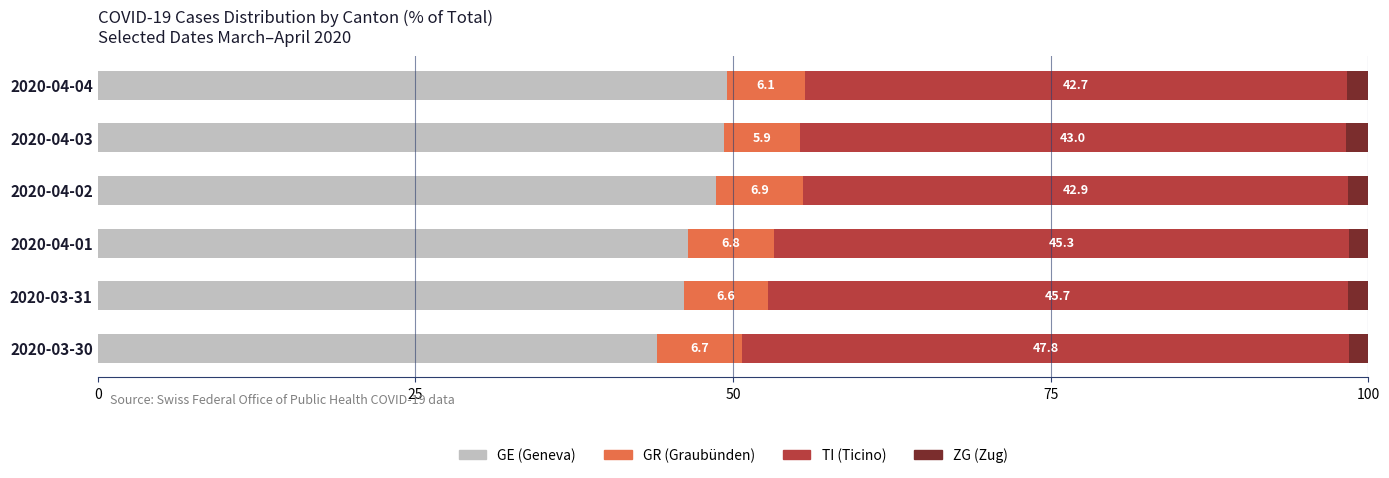

What is the difference between the maximum and second lowest values in the GE (Geneva) series?

3.4